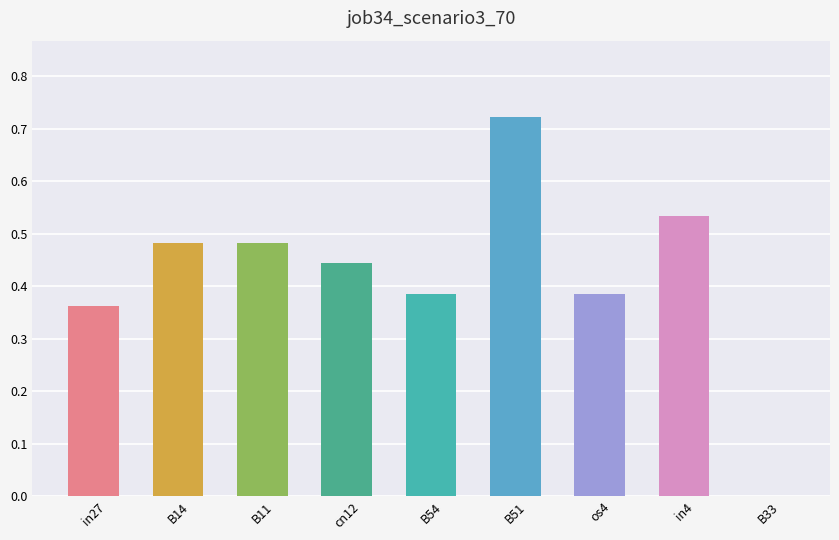

What is the change in value from B11 to B54?

-0.1